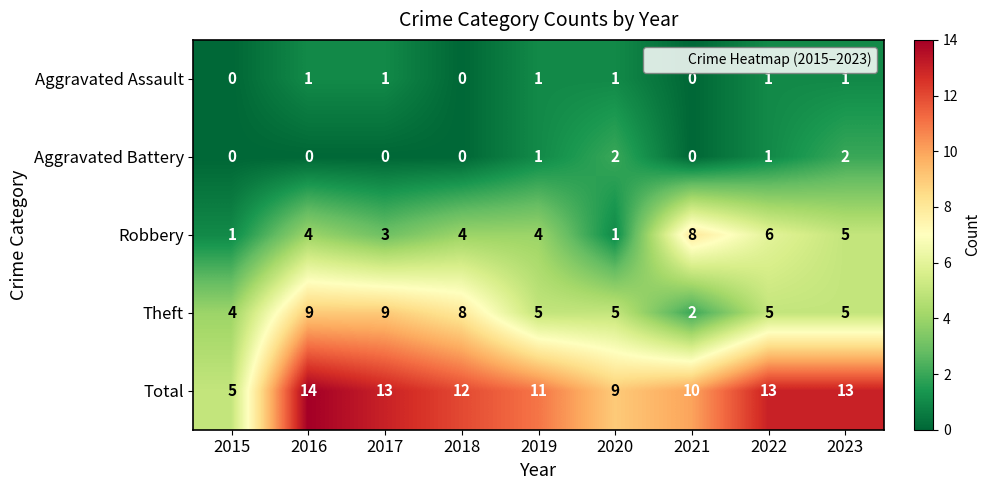

At how many categories does at least one series exceed 7?

8